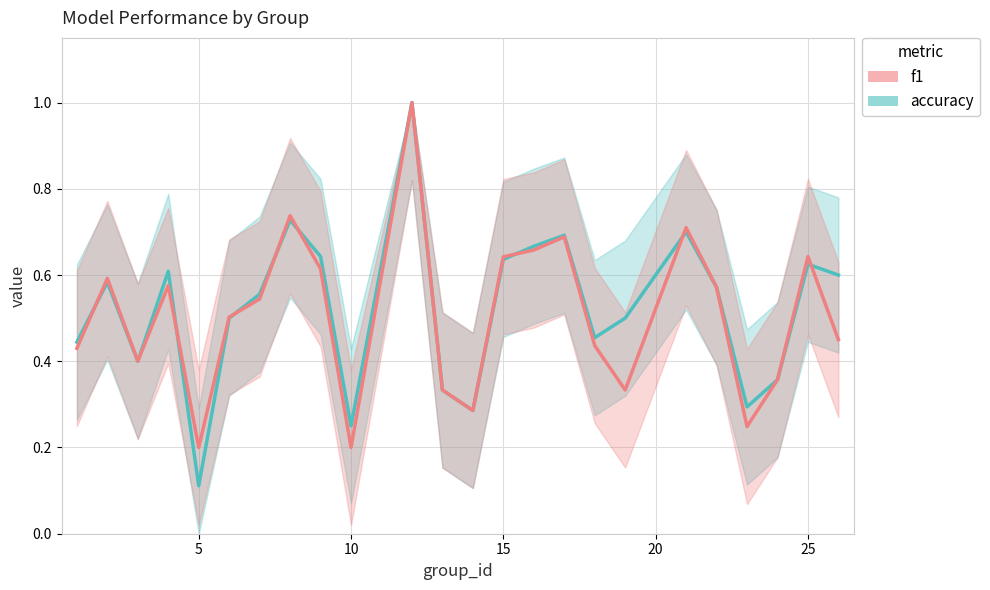

How many interior local peaks does the f1 series have?

7